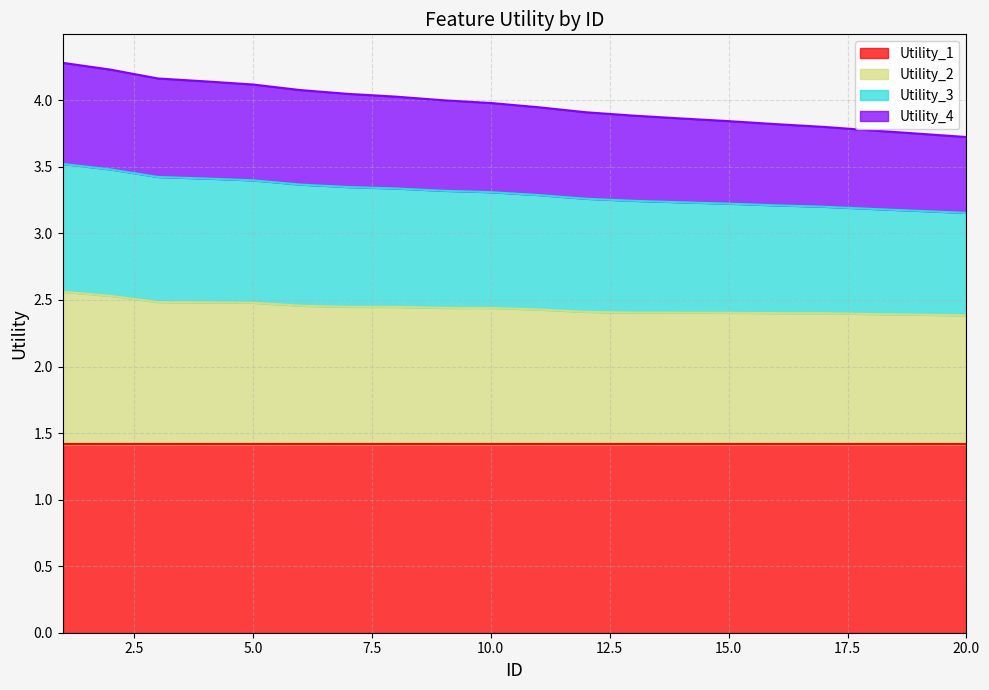

True or false: Utility_4 and Utility_2 intersect in this chart.

False